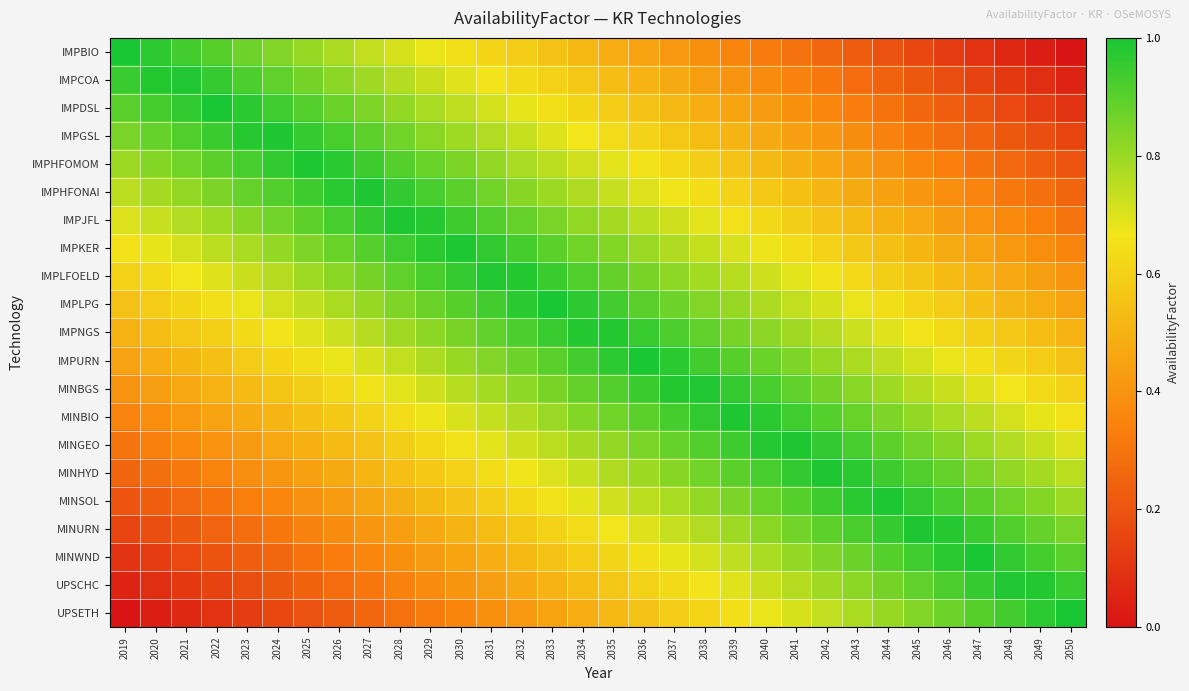

Which label corresponds to the smallest value in the chart?

2050